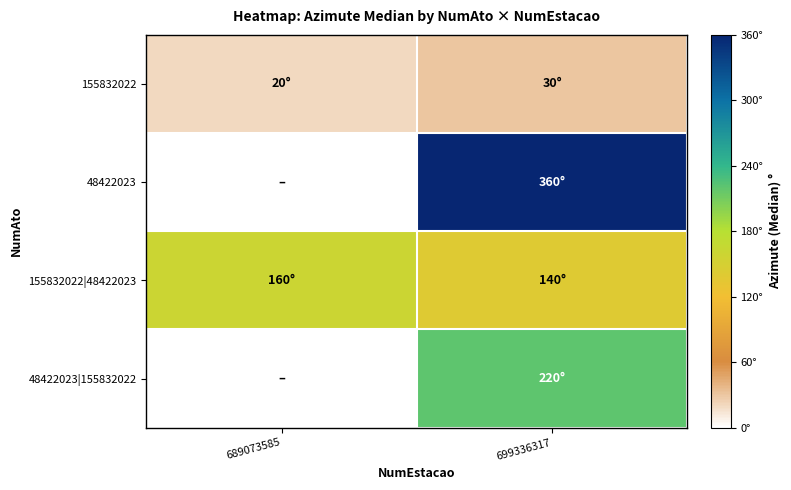

The 155832022 series shows 20.0 at 689073585. True or false?

True